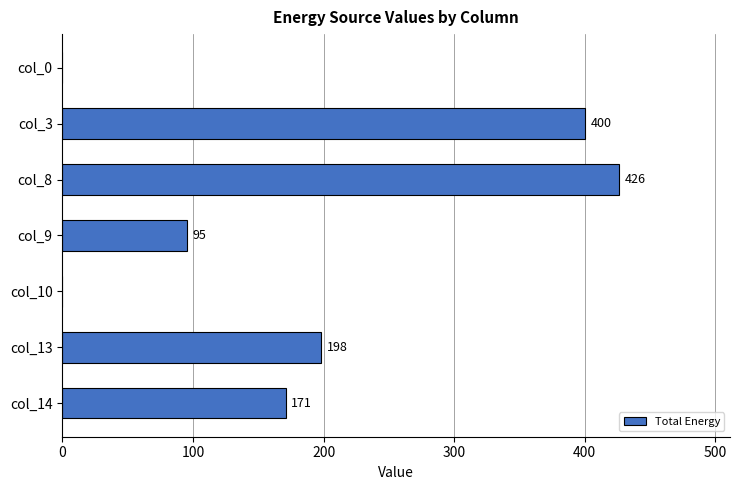

Reading top to bottom, extract all data points from this chart.

col_0=0	col_3=400	col_8=426	col_9=95	col_10=0	col_13=198	col_14=171